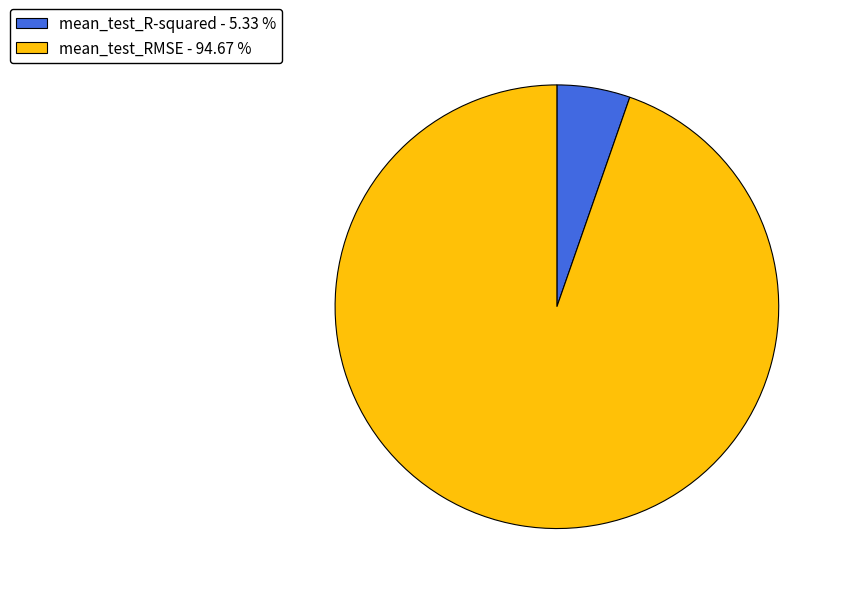

How many slices are in this pie chart?

2